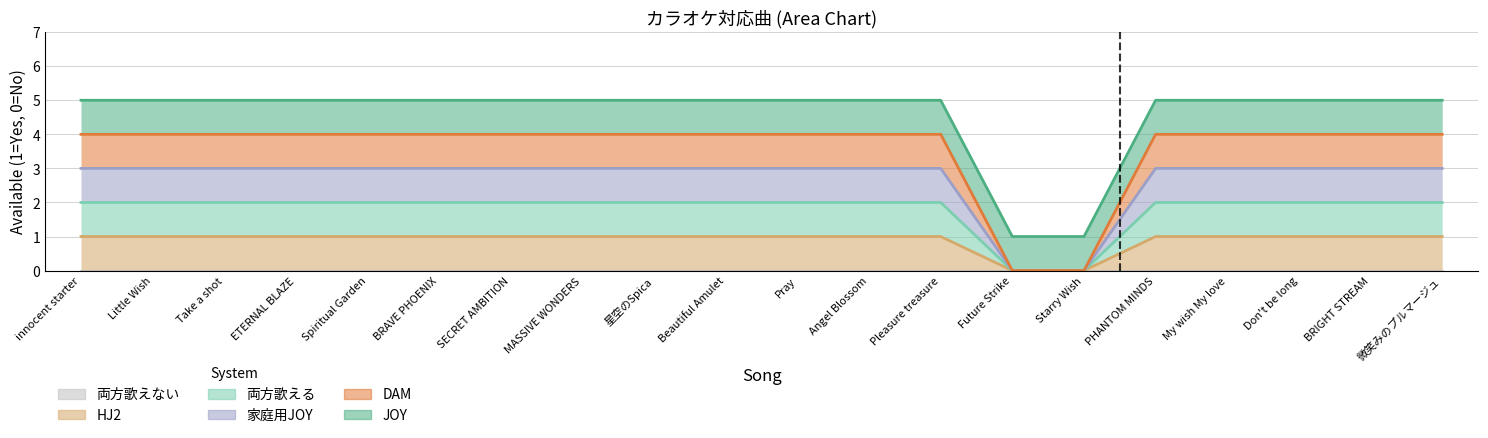

What is the label of the 17th point from the left?

My wish My love